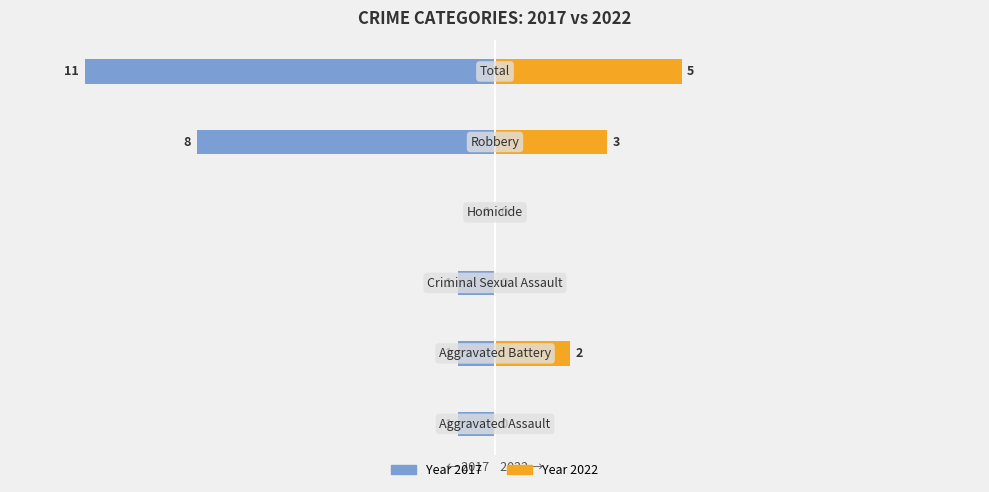

List the labels in order of 2017 value, largest first.

Total, Robbery, Aggravated Assault, Aggravated Battery, Criminal Sexual Assault, Homicide